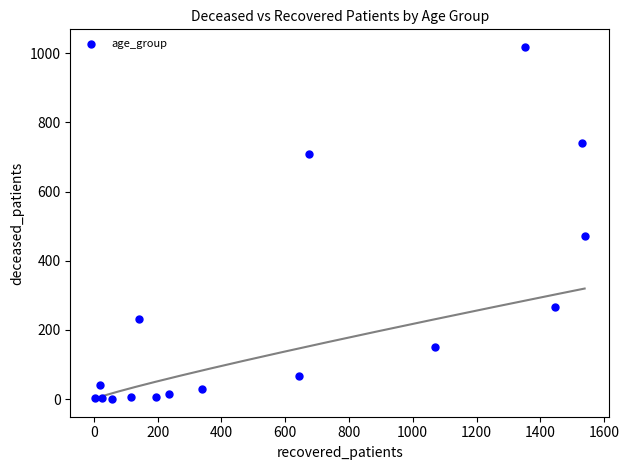

What Y value in the scatter plot is closest to 509?

471